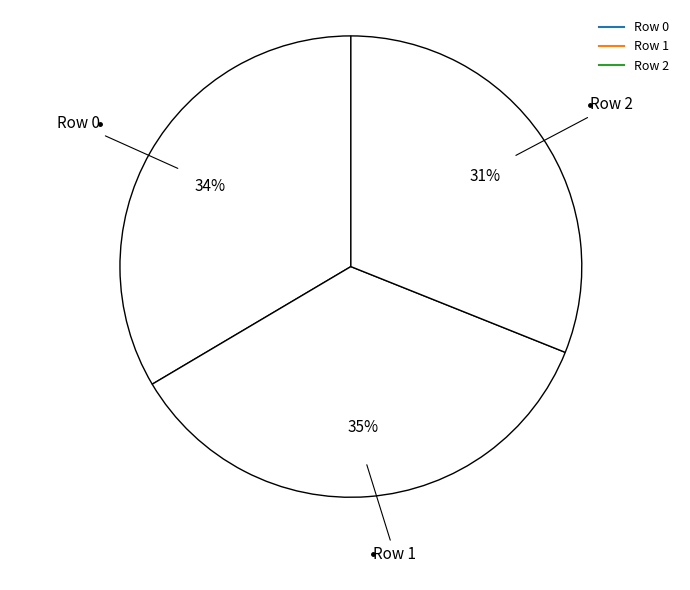

Count the number of slices in the pie.

3